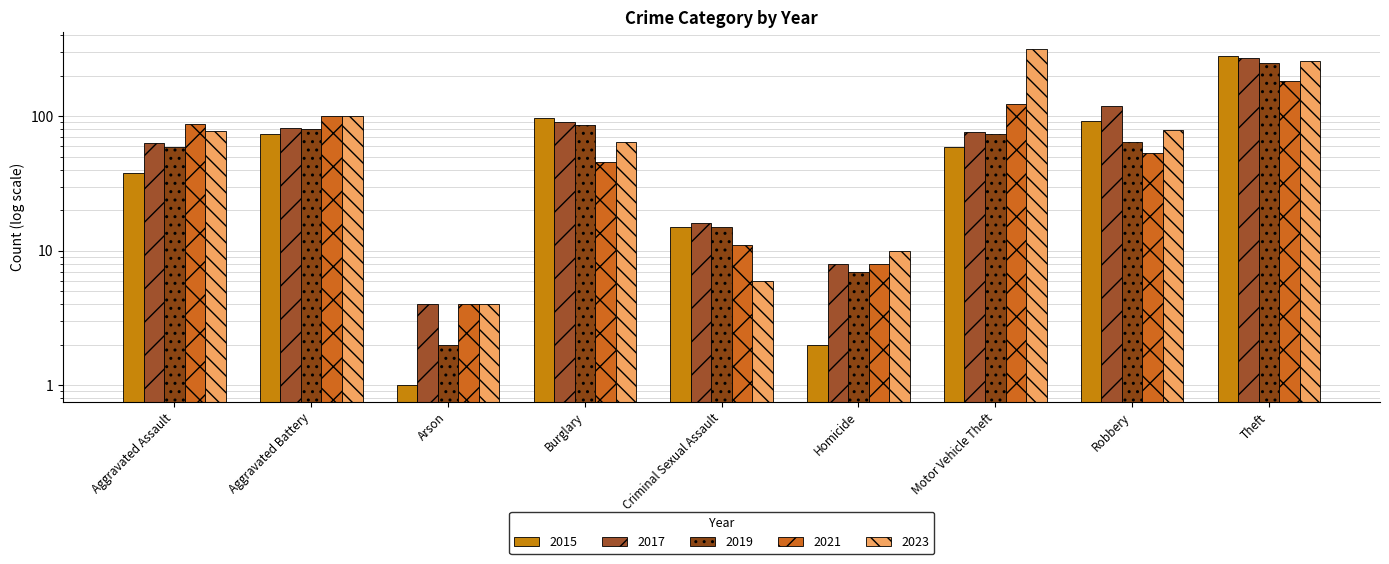

True or false: 2023 has a value of 3 at Arson.

False